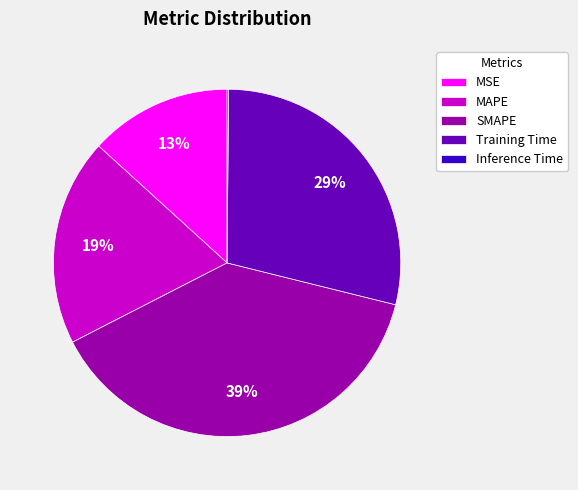

To the nearest percent, what is the combined percentage of MAPE and SMAPE?

58%